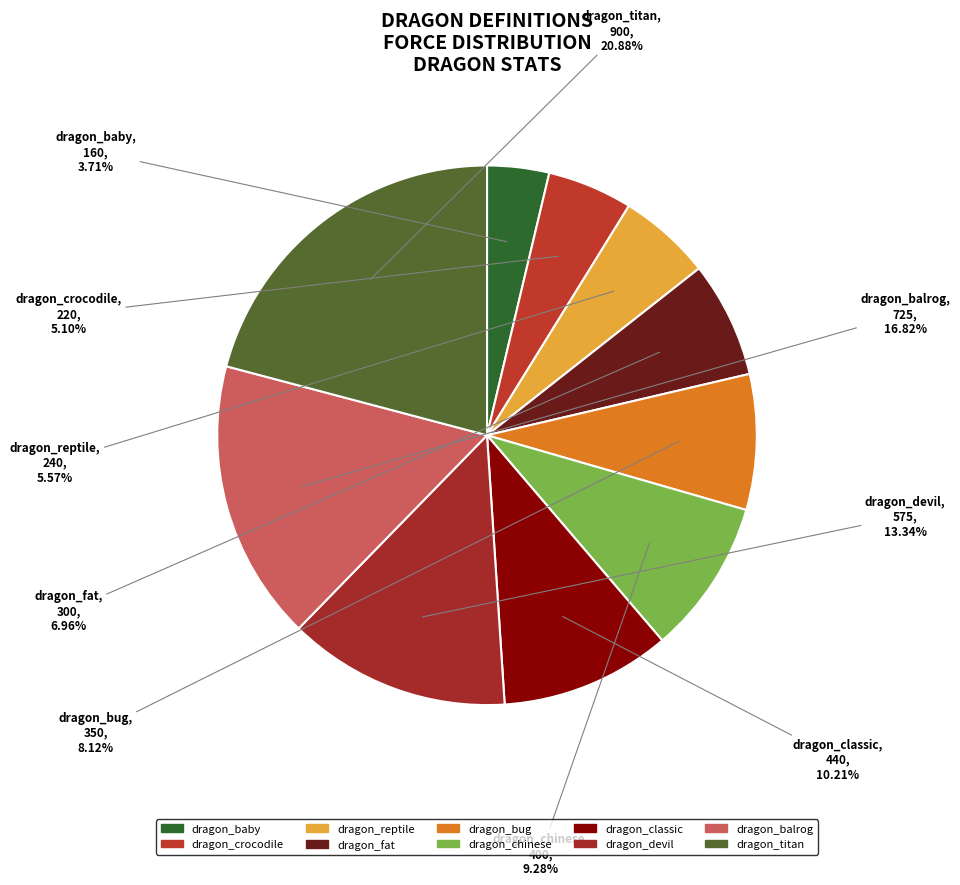

Does dragon_titan represent more than half of the total?

No